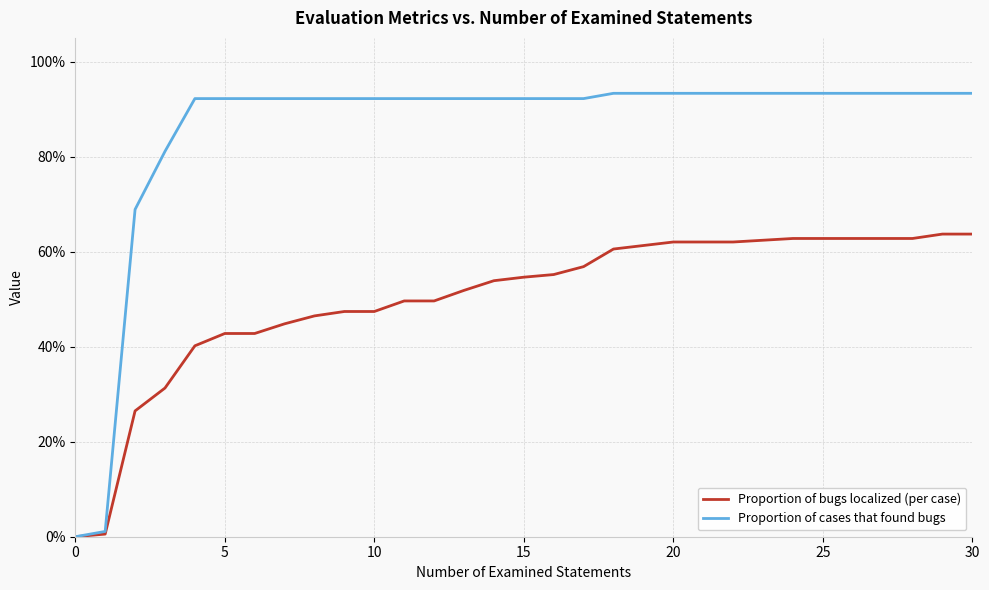

Does the chart have visible grid lines?

Yes